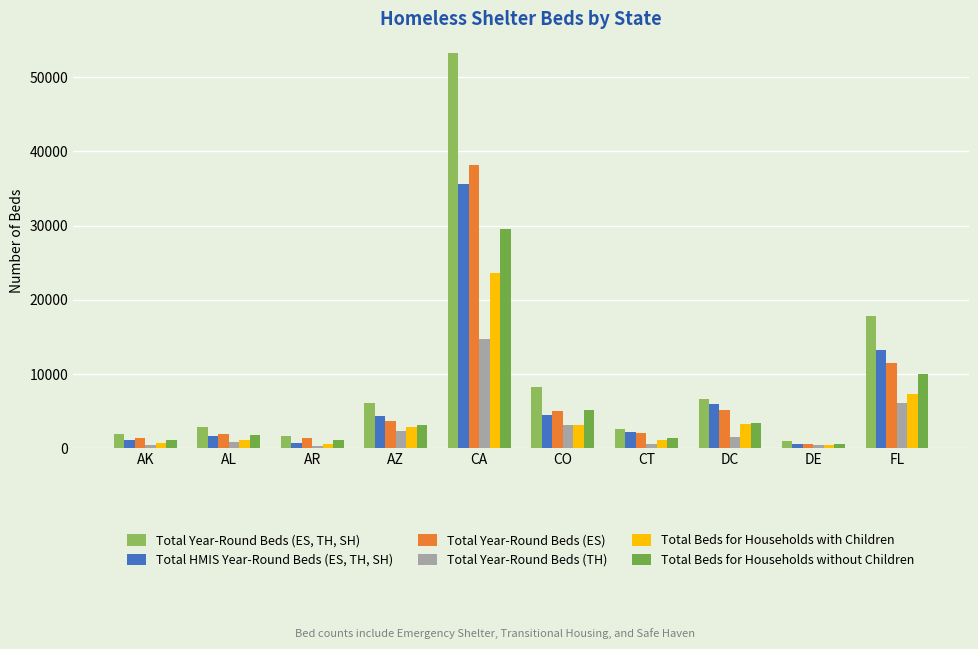

Does the chart contain stacked bars?

No